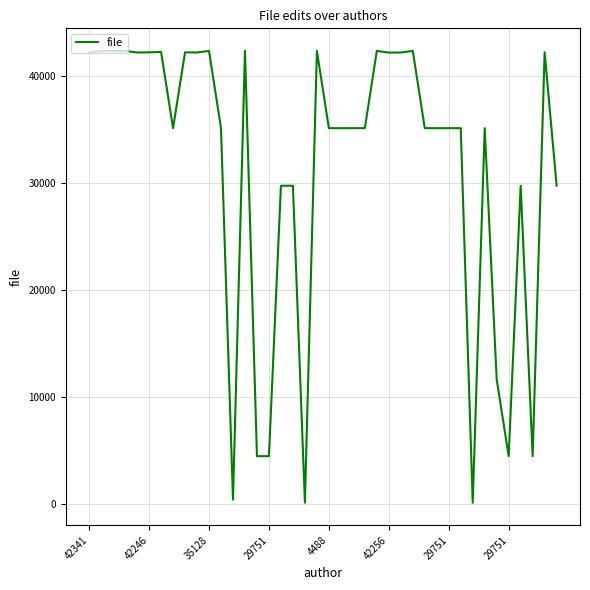

What is the difference between the maximum and minimum values?

42200